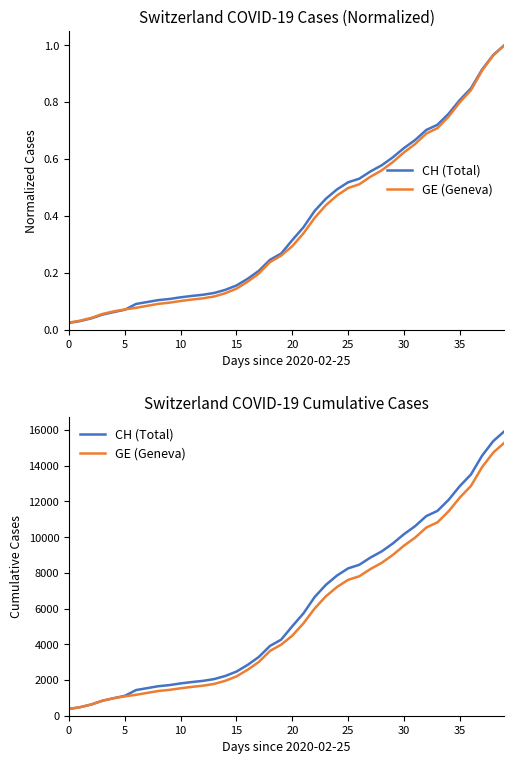

Which has a higher value, 5 or 26?

26